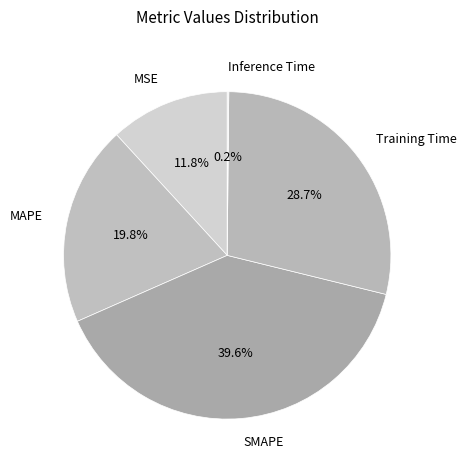

To the nearest percent, what is the difference between the largest and smallest slice percentages?

39%